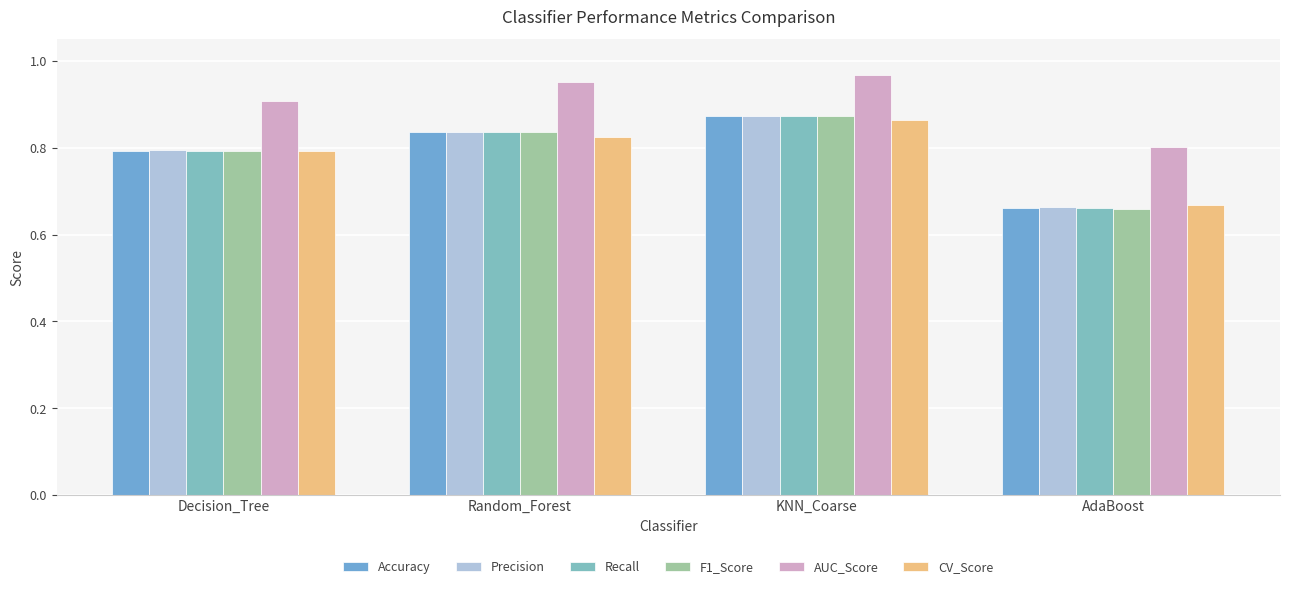

Which label corresponds to the largest value in the chart?

KNN_Coarse